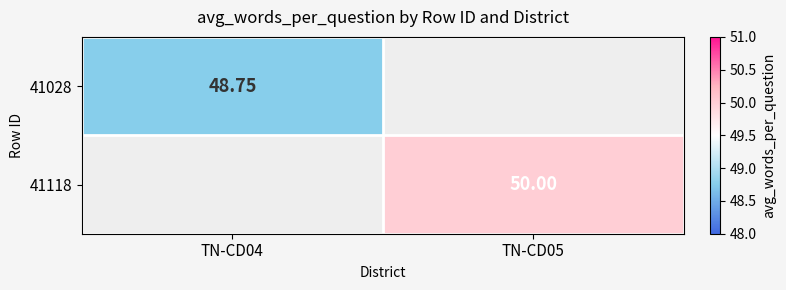

The 41118 series shows 76.2 at TN-CD05. True or false?

False